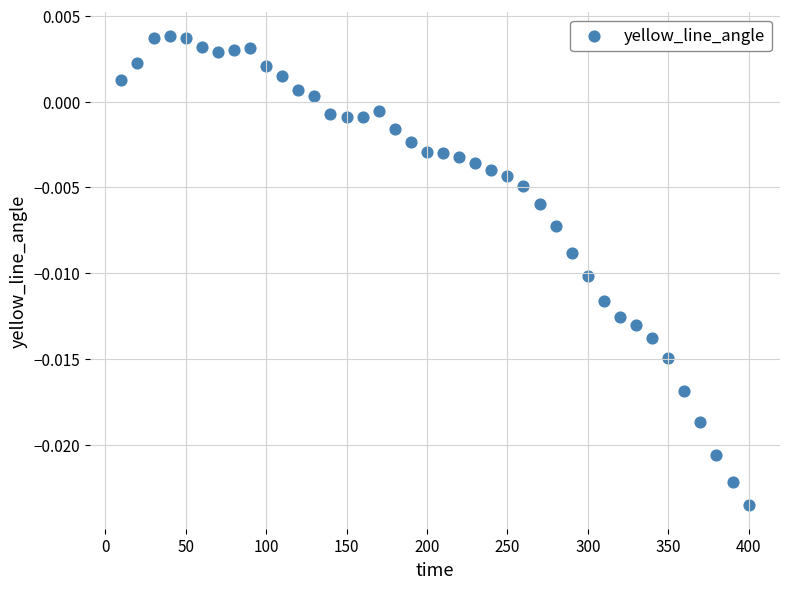

What is the range of X values (max minus min)?

390.0